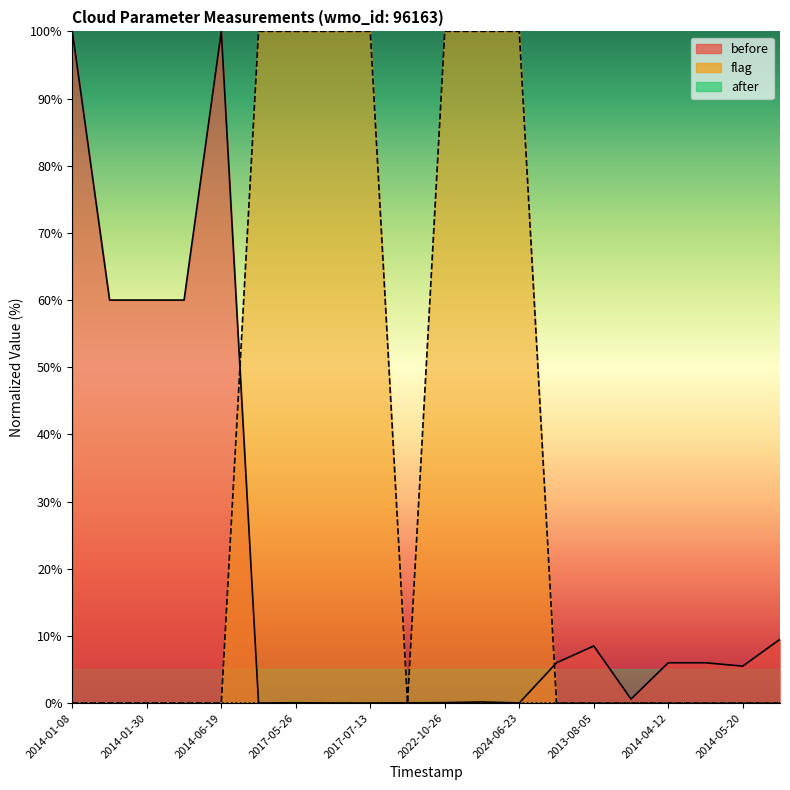

How many data points in before are above 6?

7